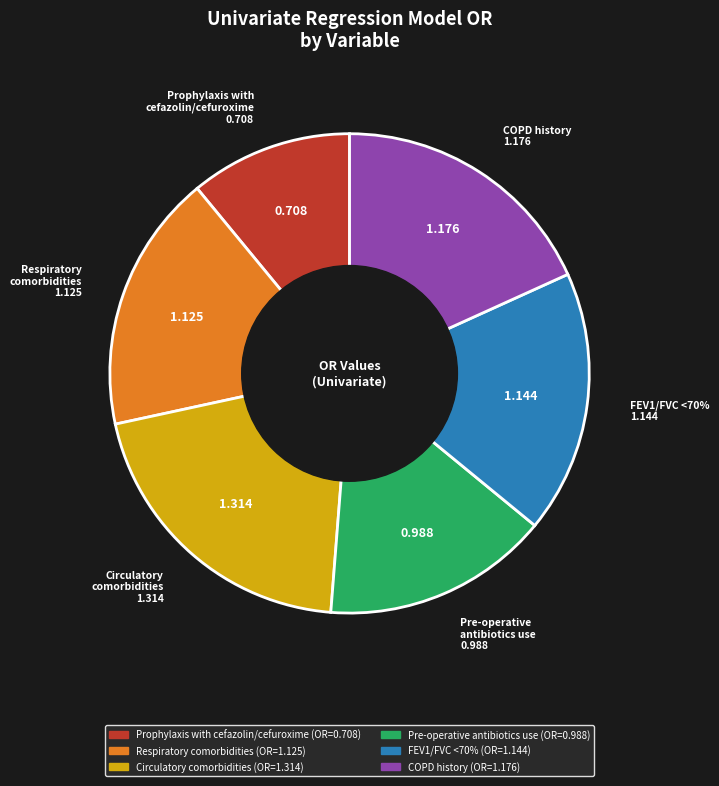

Which slice is the smallest?

Prophylaxis with
cefazolin/cefuroxime